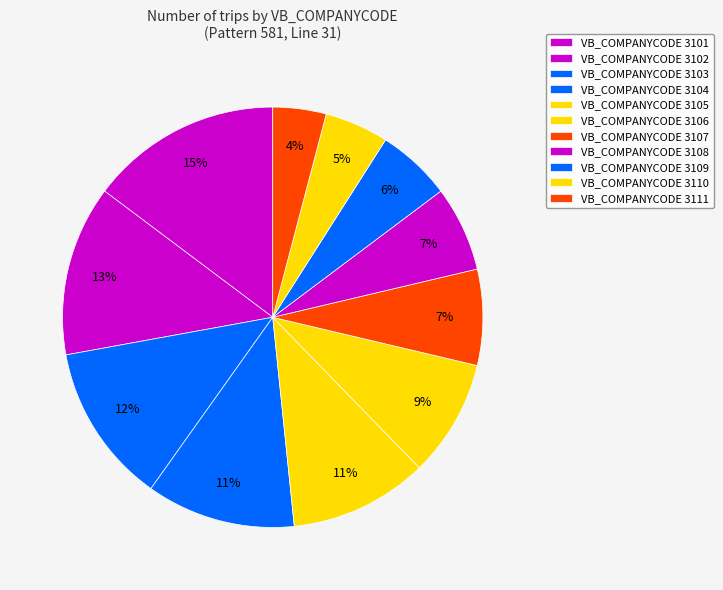

What is the smallest slice in the pie chart?

3101